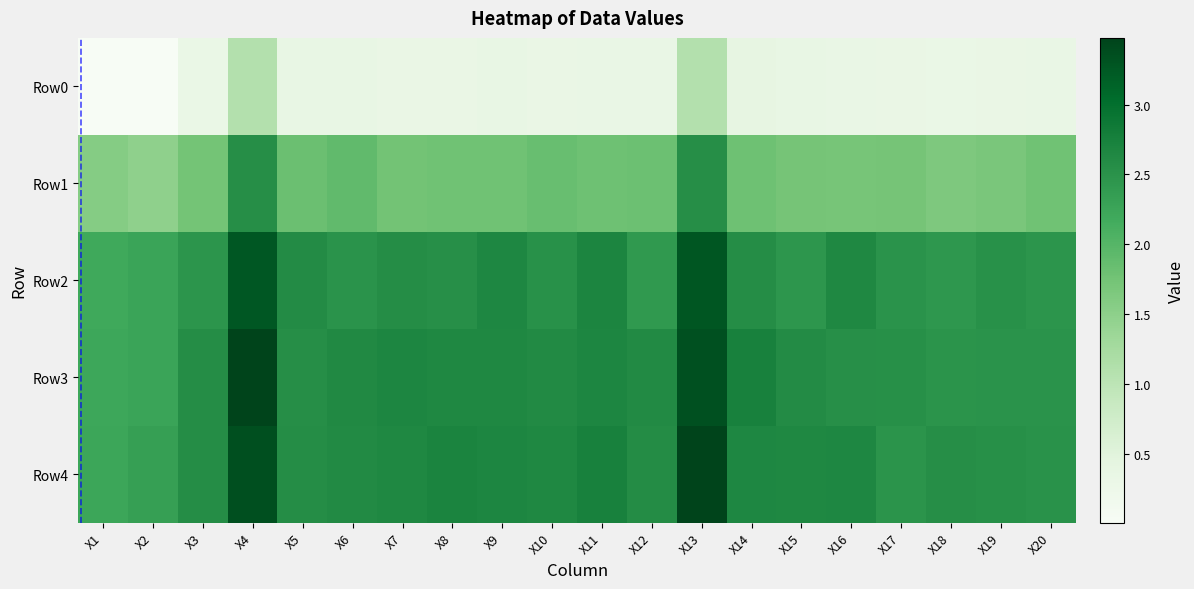

Count the number of data series in this chart.

5